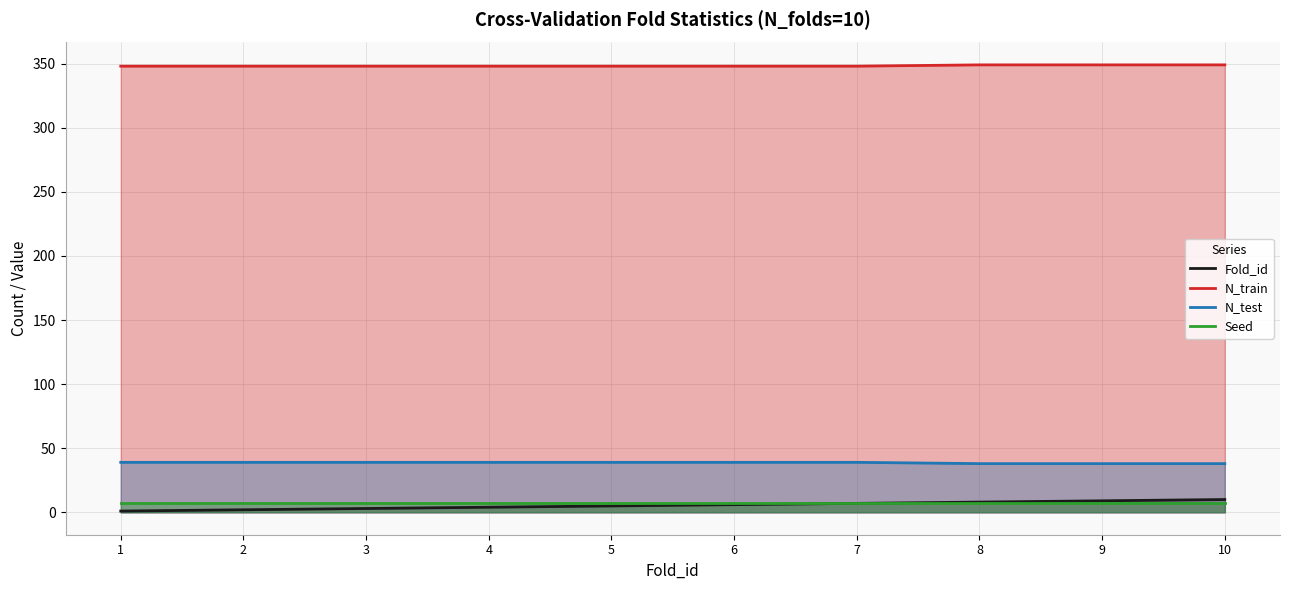

The value of N_train at 4 is 348. True or false?

True